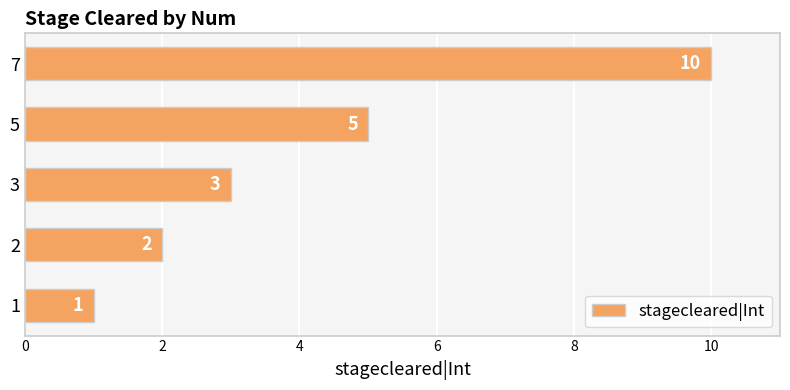

What is the change in value from 3 to 7?

+7